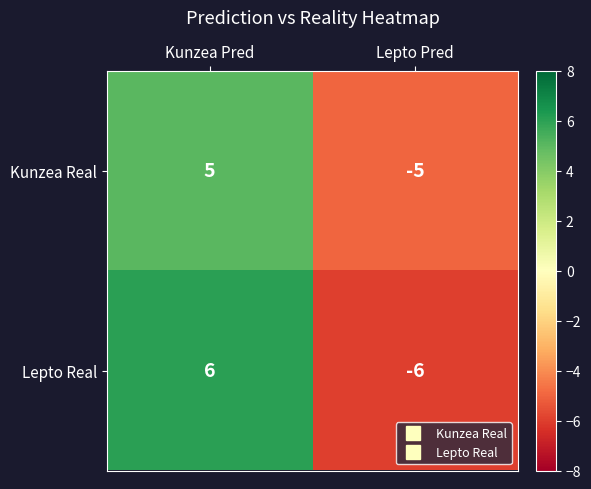

How many negative values does the Kunzea Real series have?

1